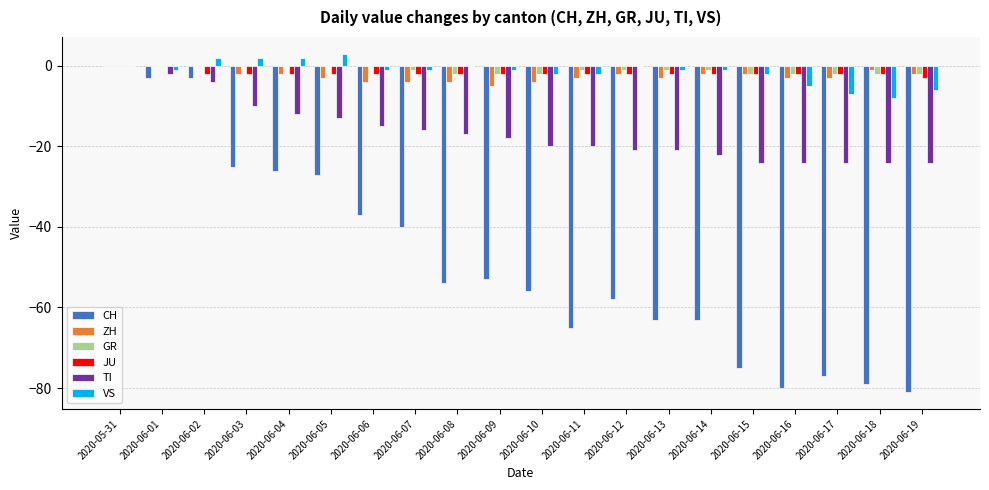

What is the sum of all VS values?

-29